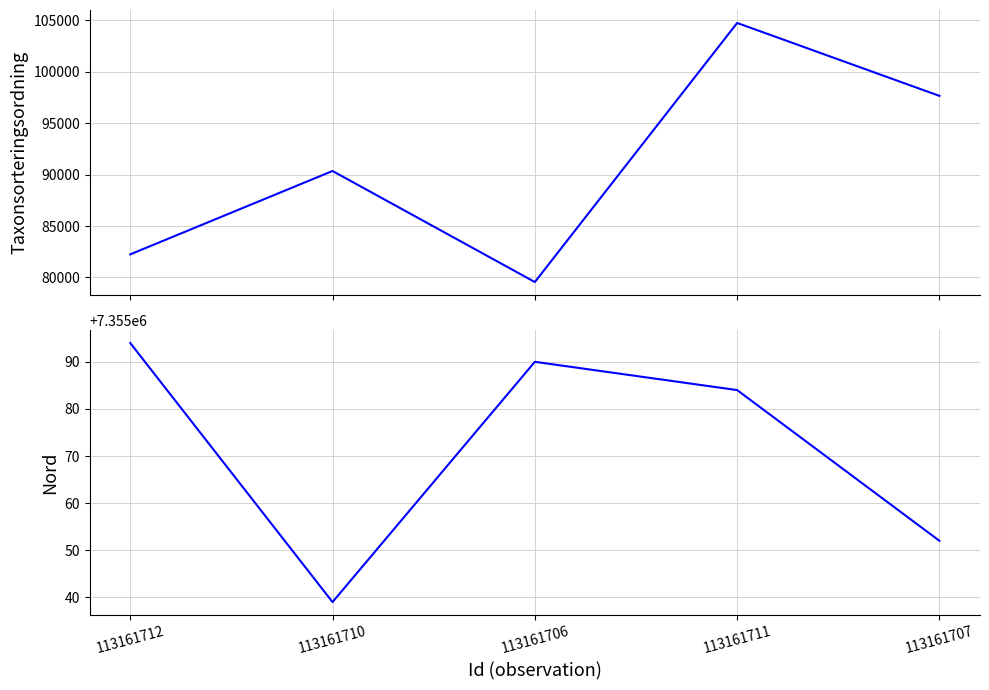

What is the difference between the highest and lowest values at 113161712?

7272846